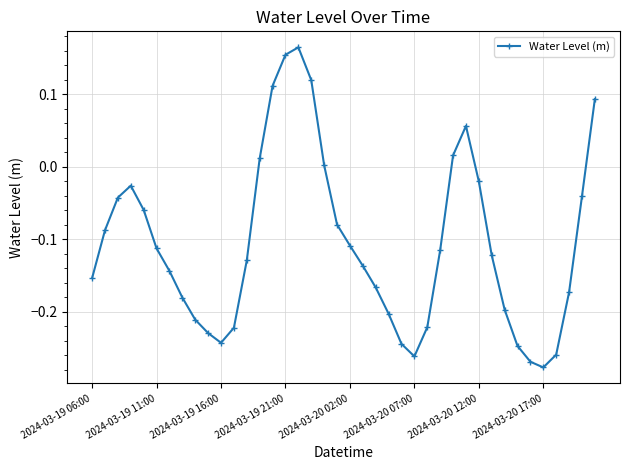

What is the difference between the maximum and minimum values?

0.4